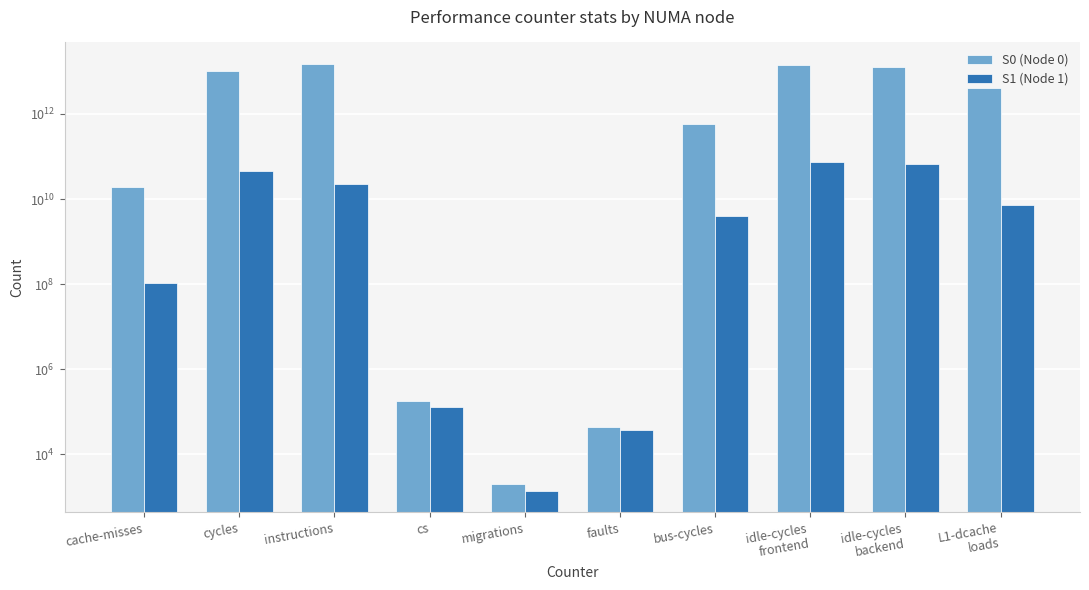

Reading right to left, transcribe all the data shown in this chart.

S0 (Node 0): 4030628216127	12979478712720	14359969957148	573926306823	44190	1956	176604	15095128442343	9981748883466	19553435641
S1 (Node 1): 7151782610	66975960324	75076343953	3982486812	36244	1359	130654	22924110625	46522623321	104181792